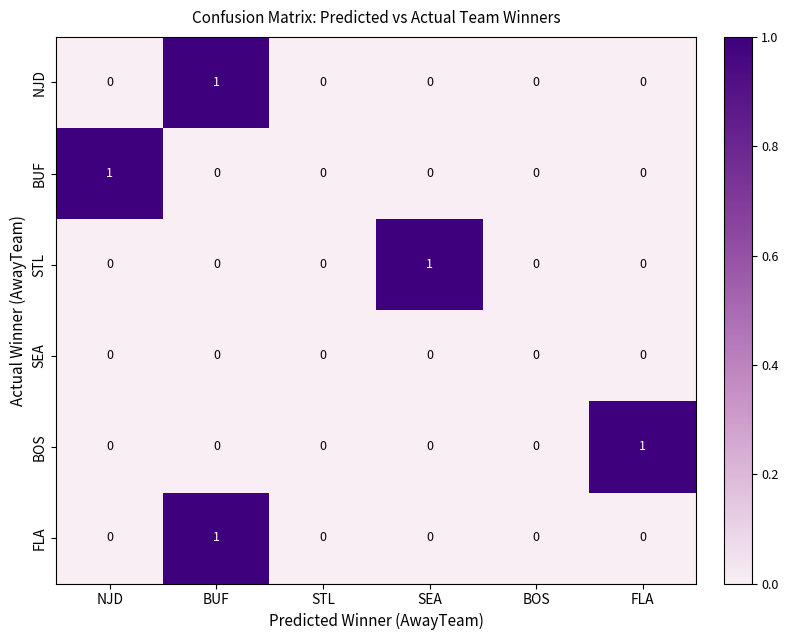

The value of BOS at NJD is 0. True or false?

True